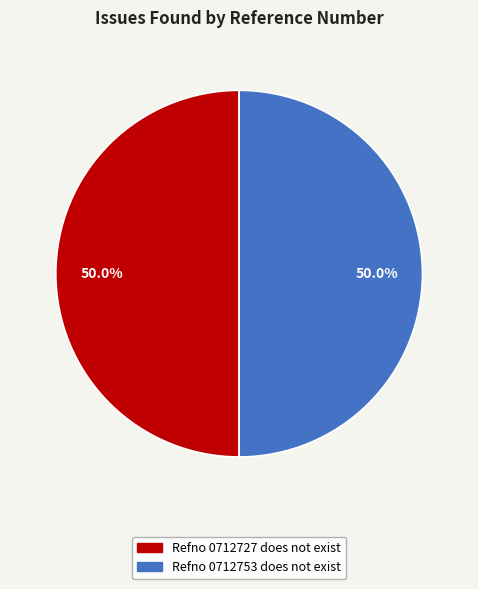

What is the ratio of the value at Refno 0712727 does not exist to the value at Refno 0712753 does not exist?

1.0